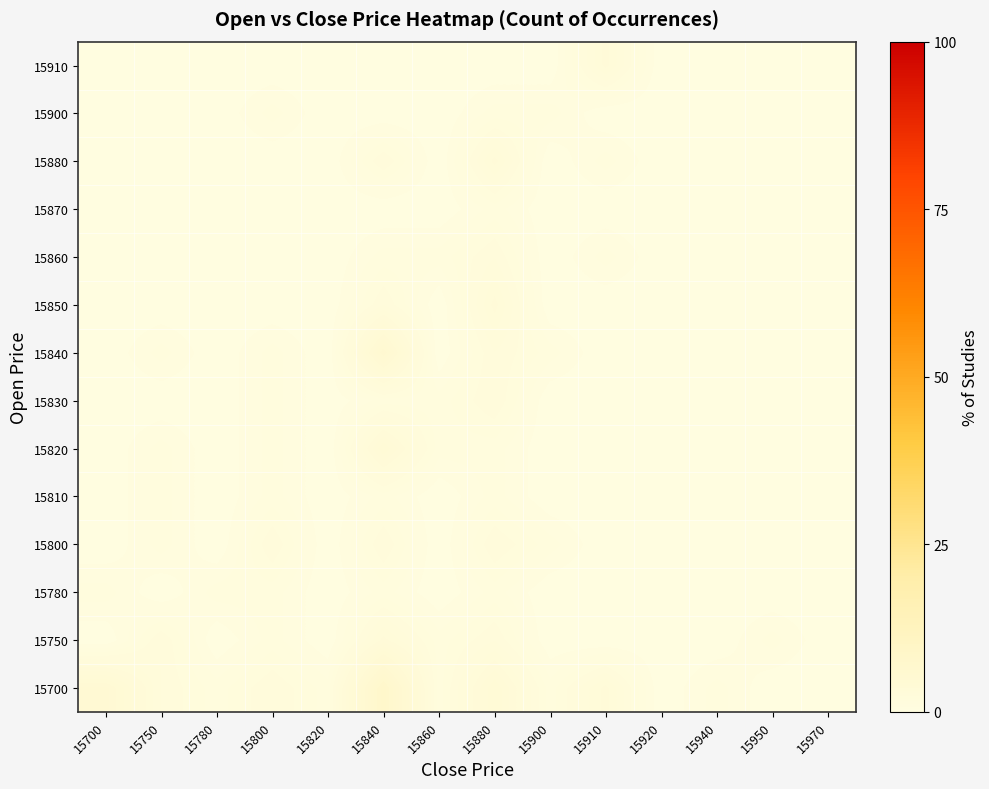

At which category is the sum across all series the highest?

15840